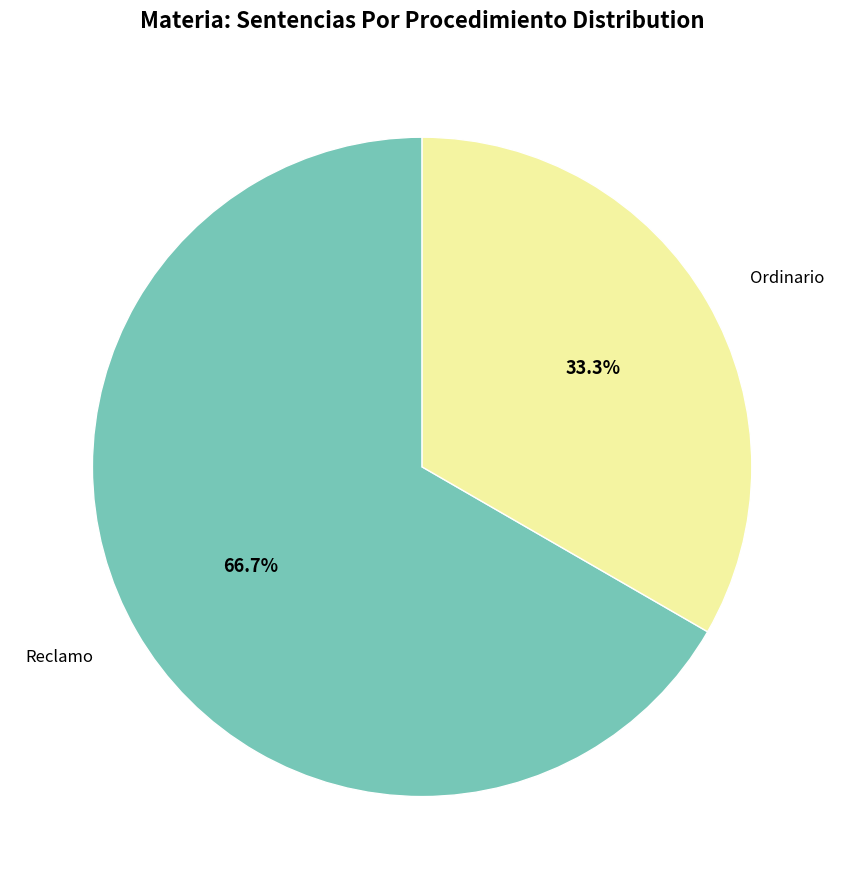

Is it true that Ordinario is 24% of the pie?

False